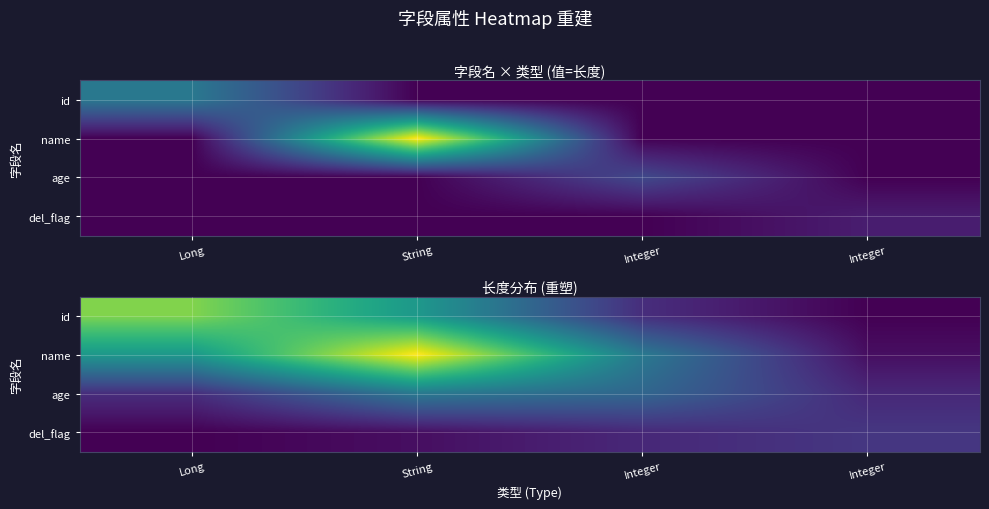

Is the value of del_flag at Long greater than the value of name at String?

No